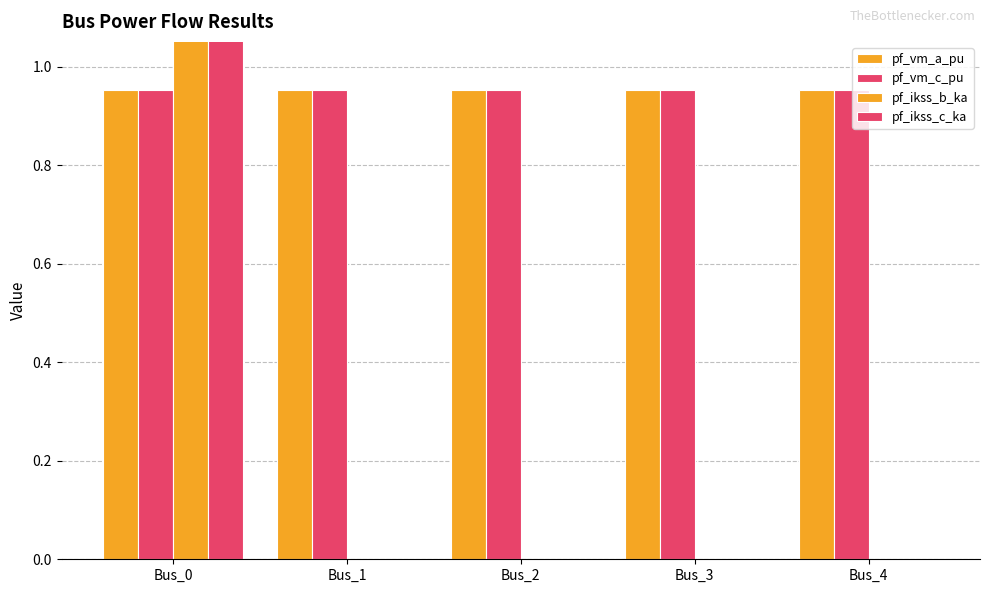

List the labels in order of pf_vm_a_pu value, largest first.

Bus_0, Bus_1, Bus_2, Bus_4, Bus_3